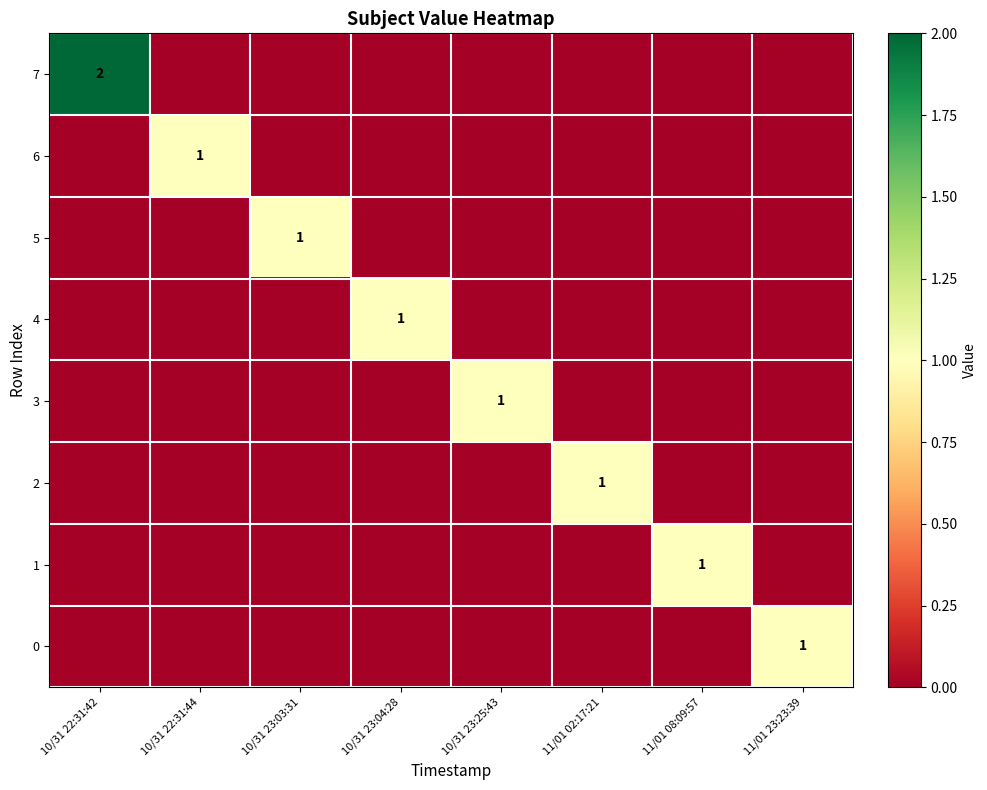

How many series are shown in this chart?

8